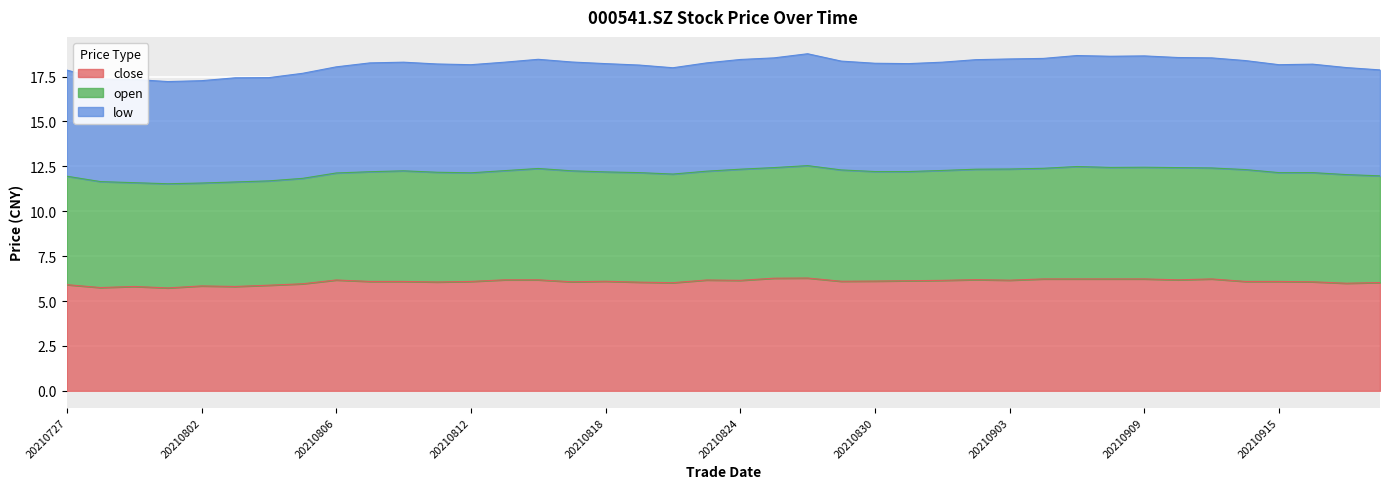

What is the total value across all series at 20210727?

17.9